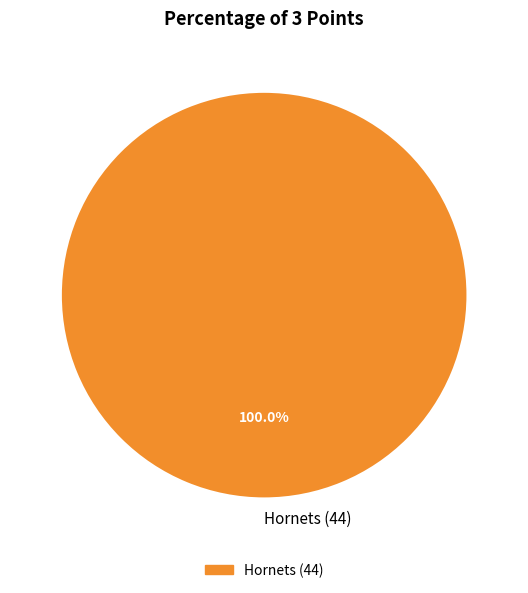

Does Hornets (44) account for over 50% of the chart?

Yes